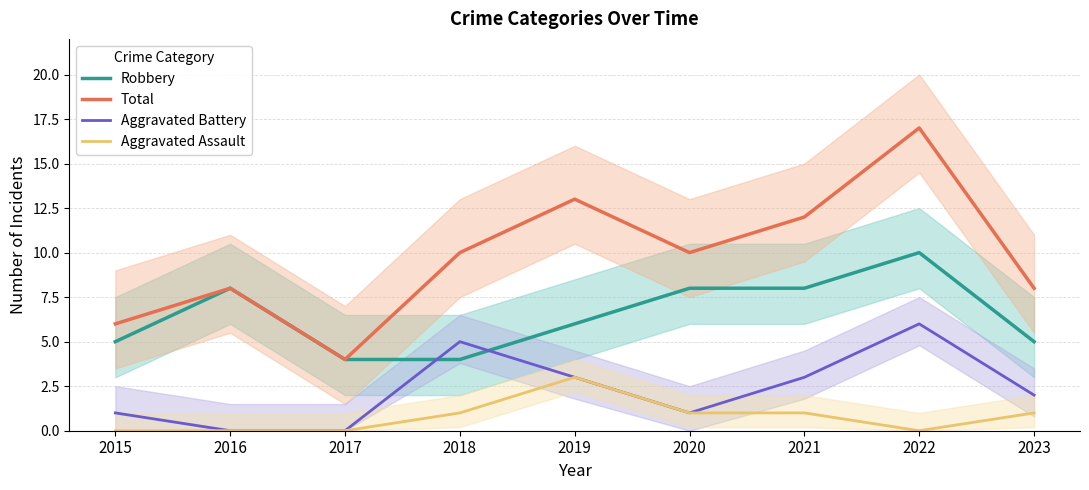

At how many categories does at least one series exceed 4?

8